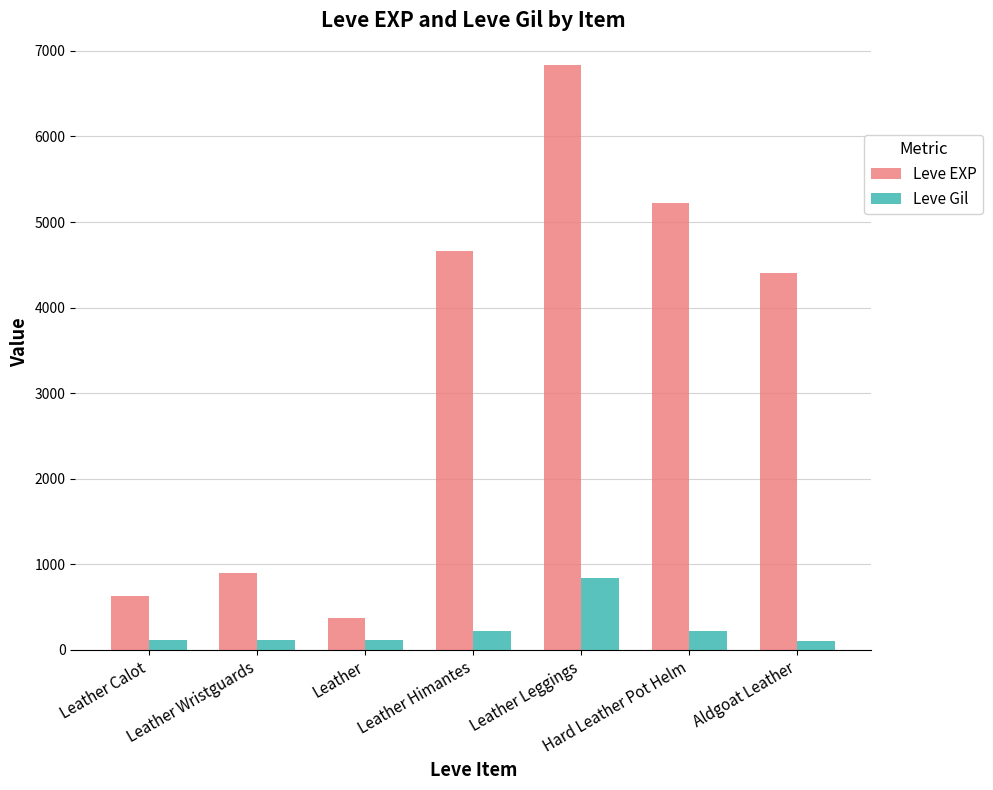

Between Leather Calot and Aldgoat Leather, which series saw the biggest shift?

Leve EXP